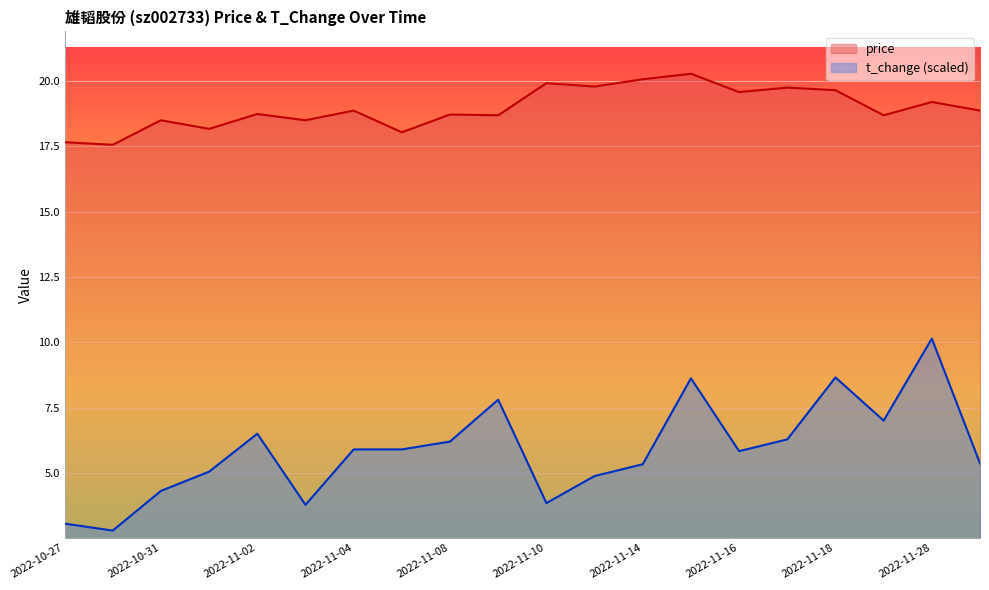

What is the smallest value displayed?

2.8